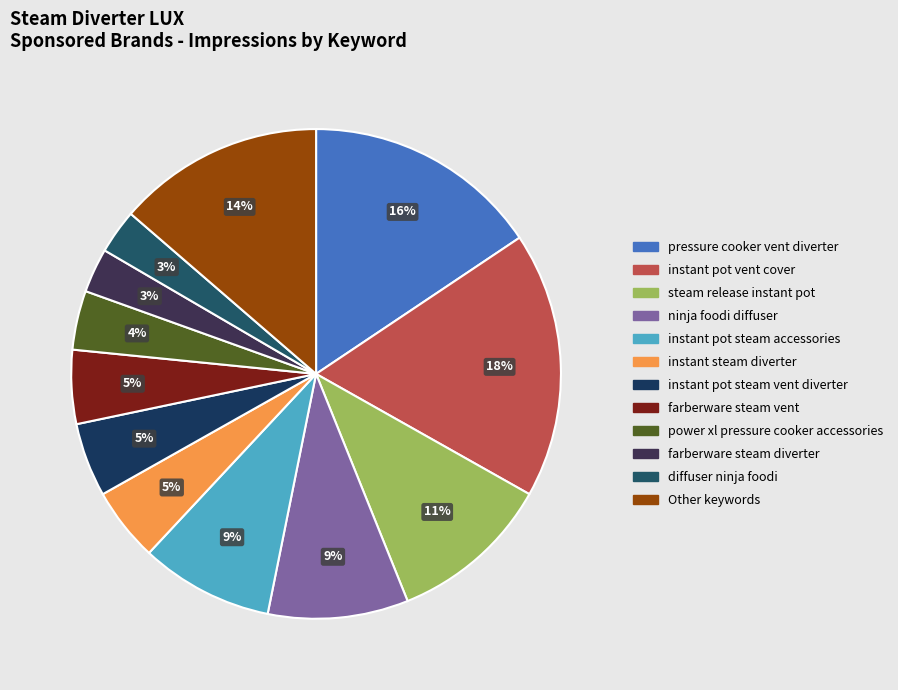

How many slices are in this pie chart?

12